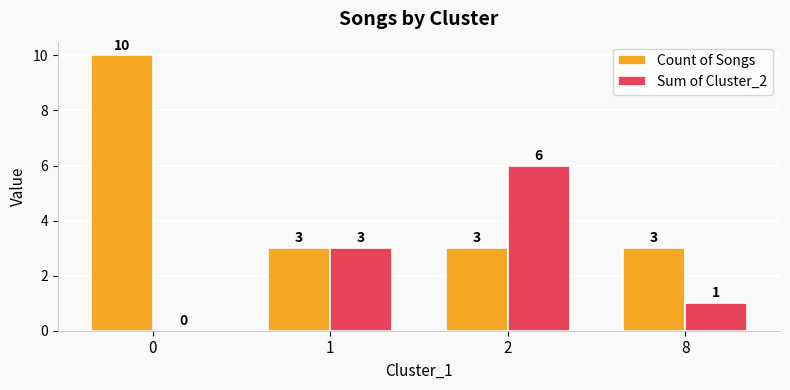

Which series has the largest total across all categories?

Count of Songs